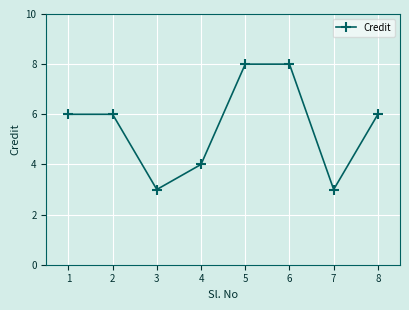

What is the difference between the values at 4 and 3?

1